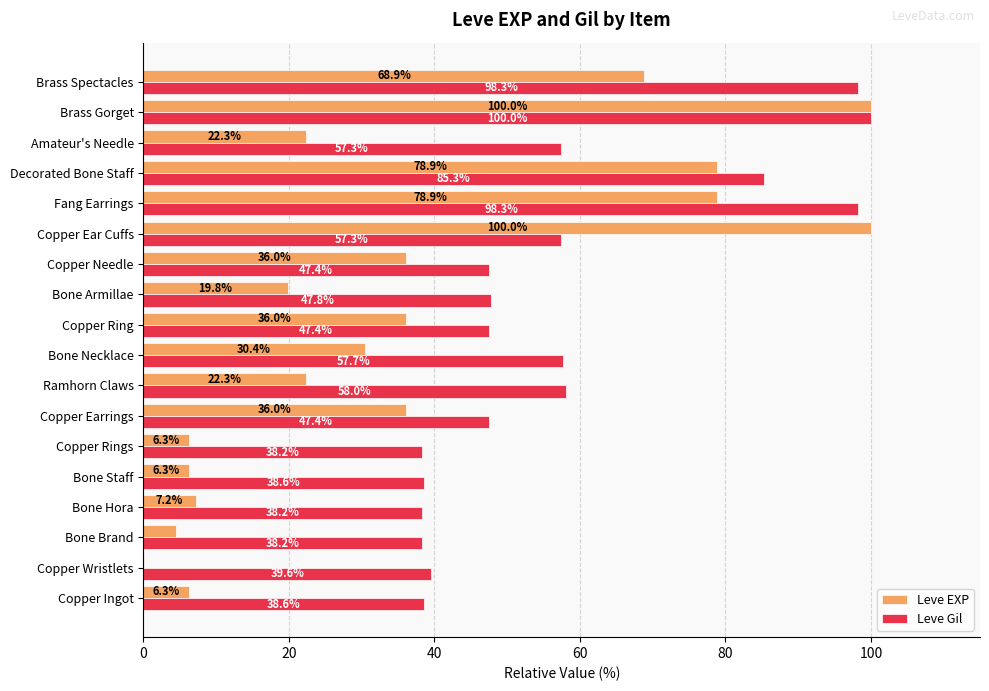

Is the value of Leve Gil at Copper Ring greater than the value of Leve EXP at Copper Needle?

Yes